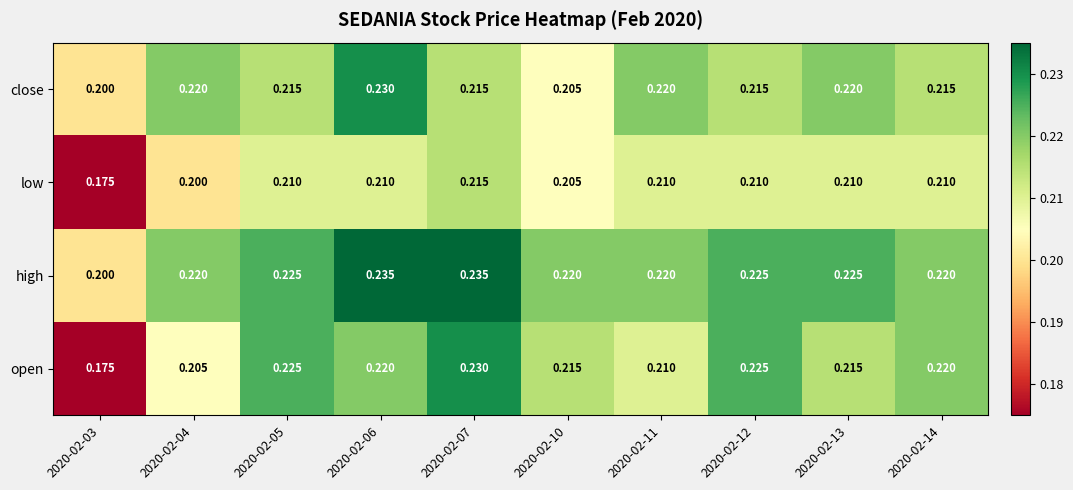

Is the value of high at 2020-02-14 greater than the value of low at 2020-02-04?

Yes